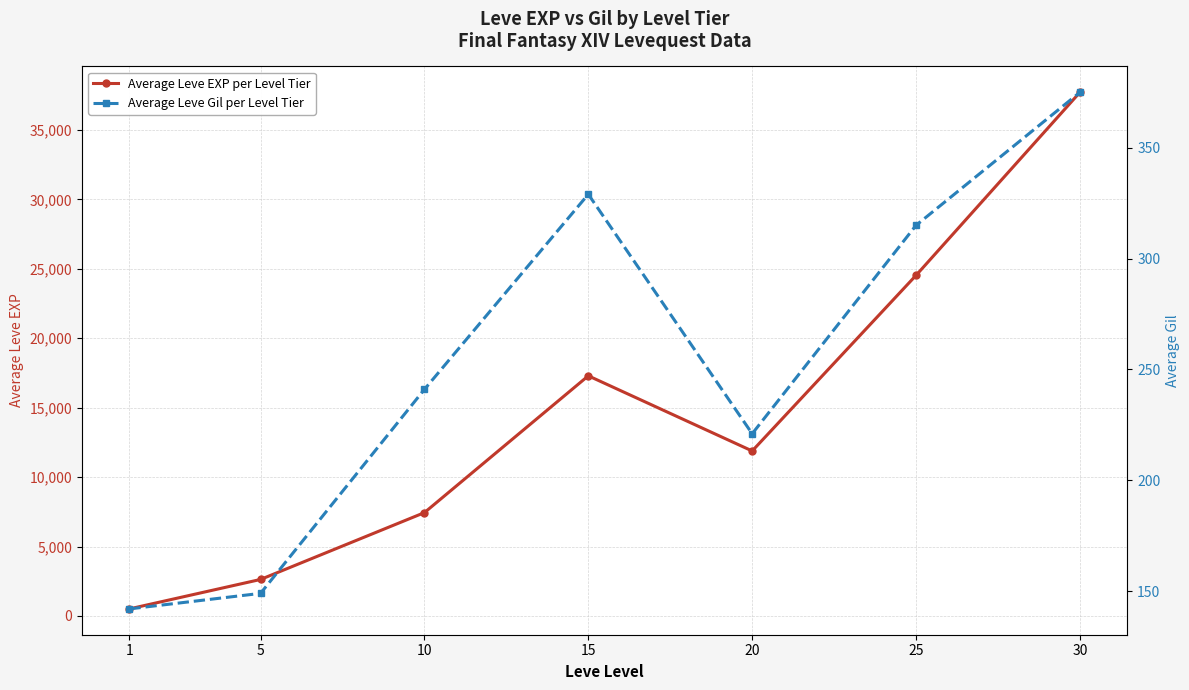

How many interior local peaks does the Average Leve Gil per Level Tier series have?

1